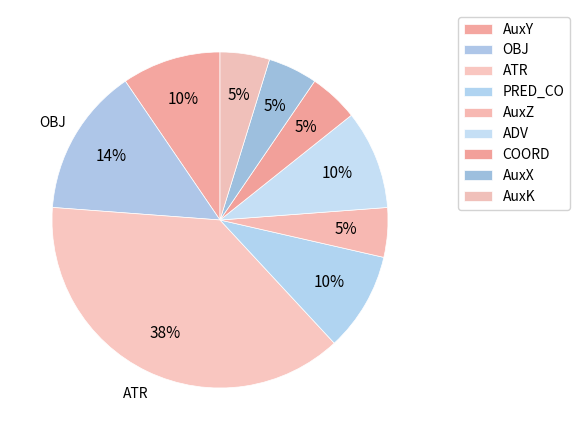

Is ADV the majority of the pie?

No